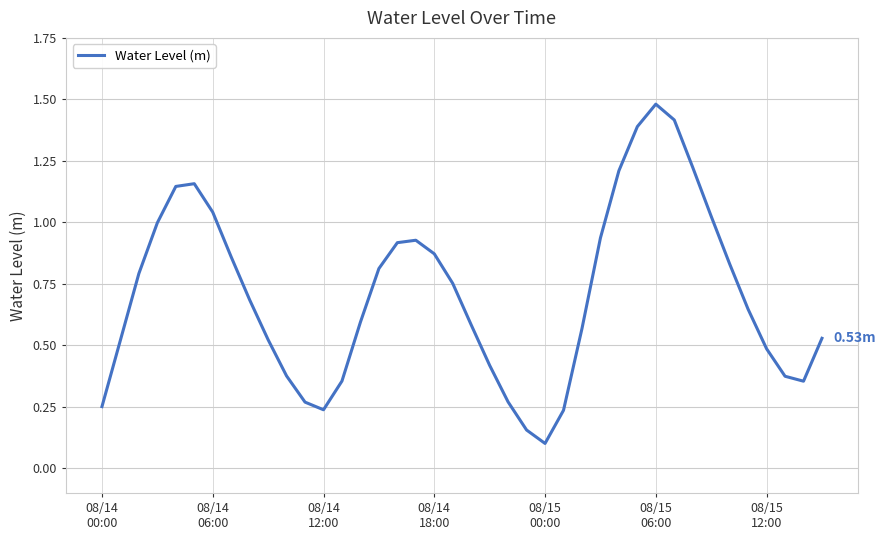

What is the difference between the maximum and minimum values?

1.4